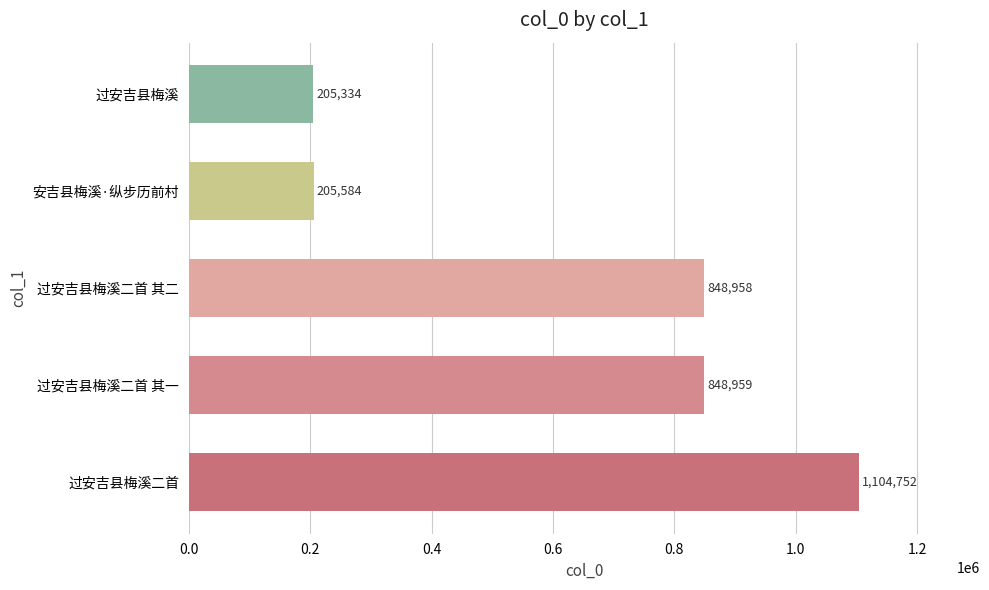

The value at 过安吉县梅溪二首 其一 is 1327429. True or false?

False